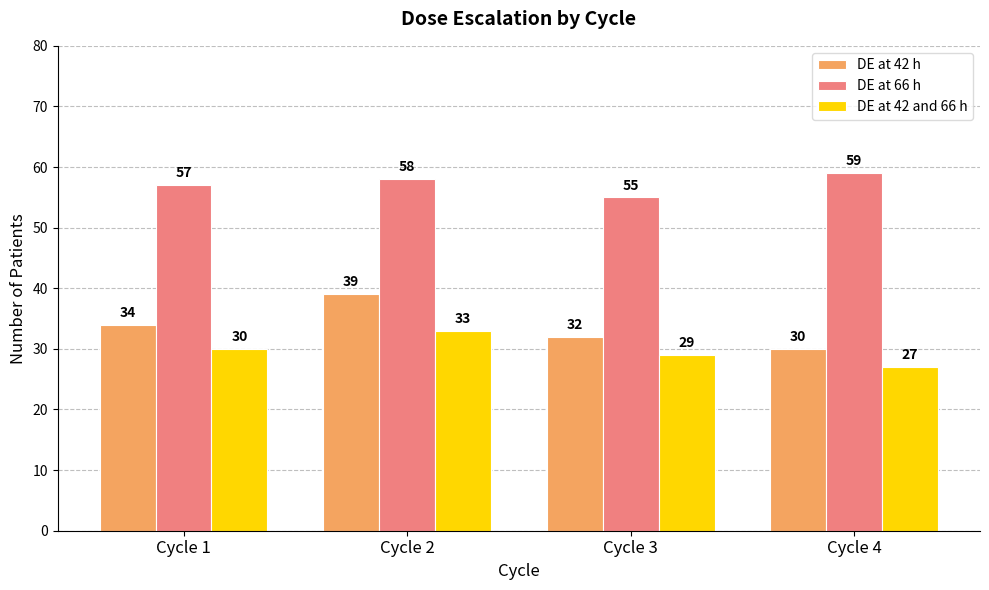

Which category has the highest value across all series?

Cycle 4